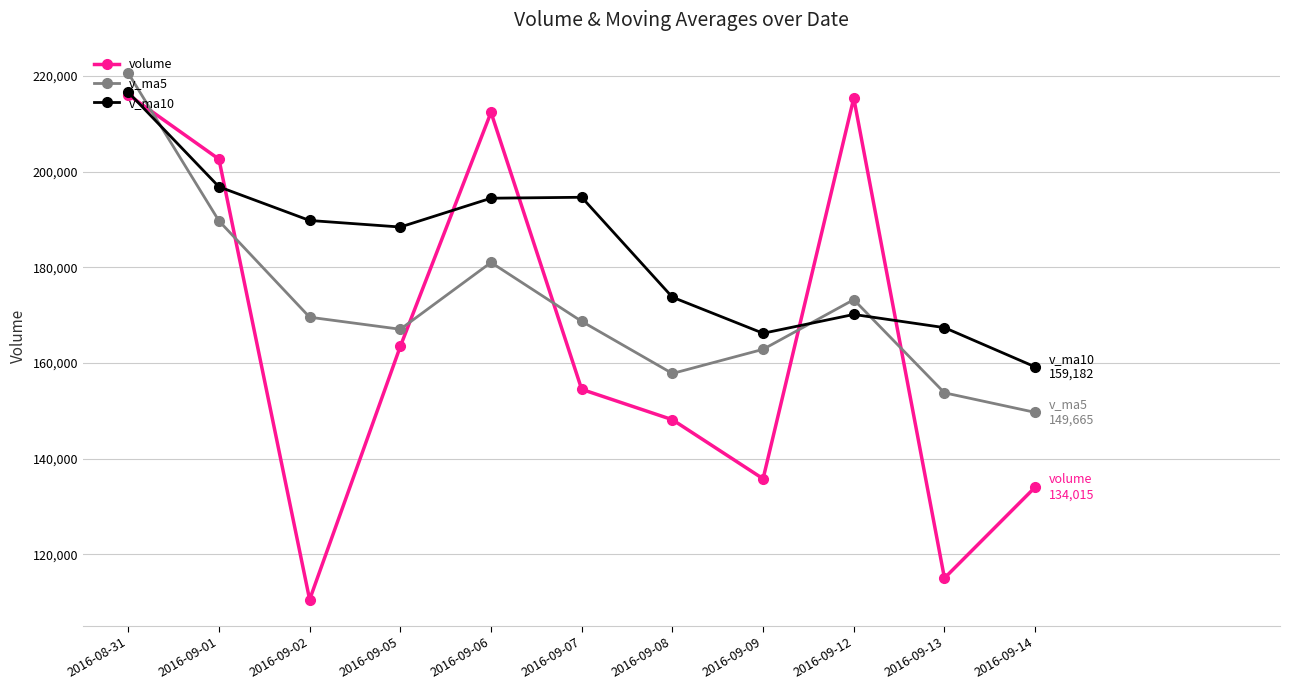

Which series ends up on top after the final intersection of v_ma10 and volume?

v_ma10